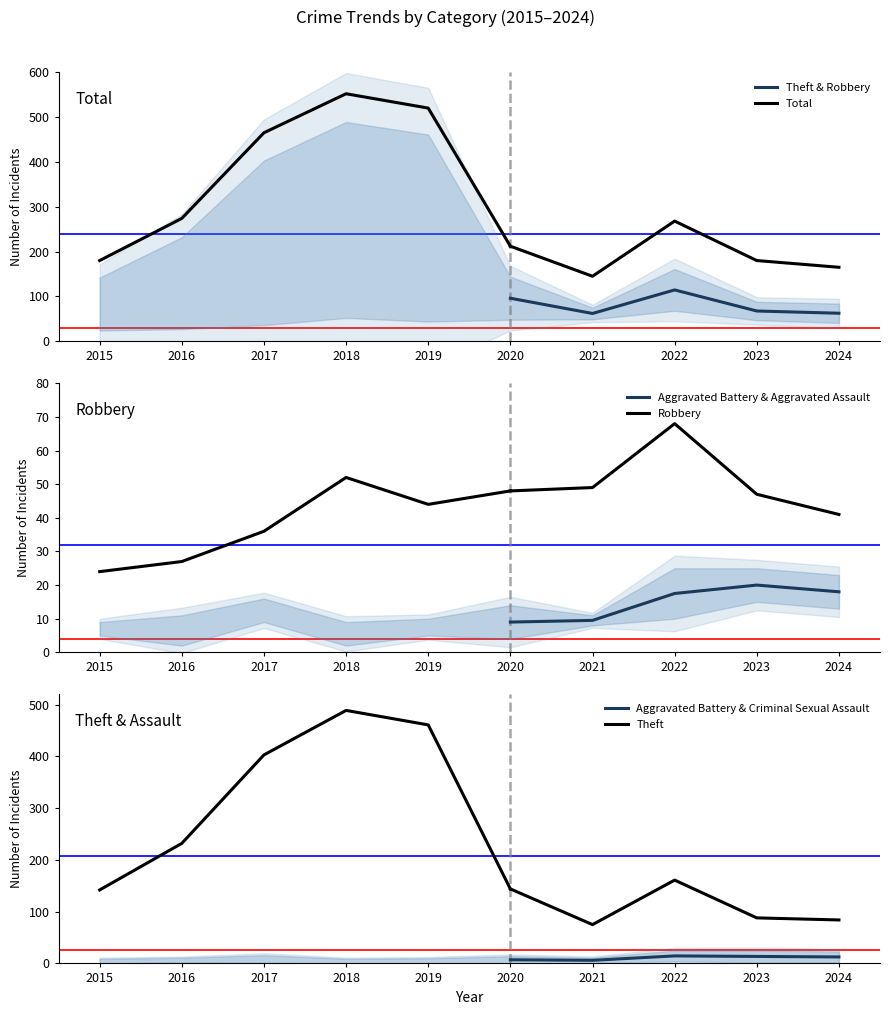

Which series has the widest spread of values?

Theft